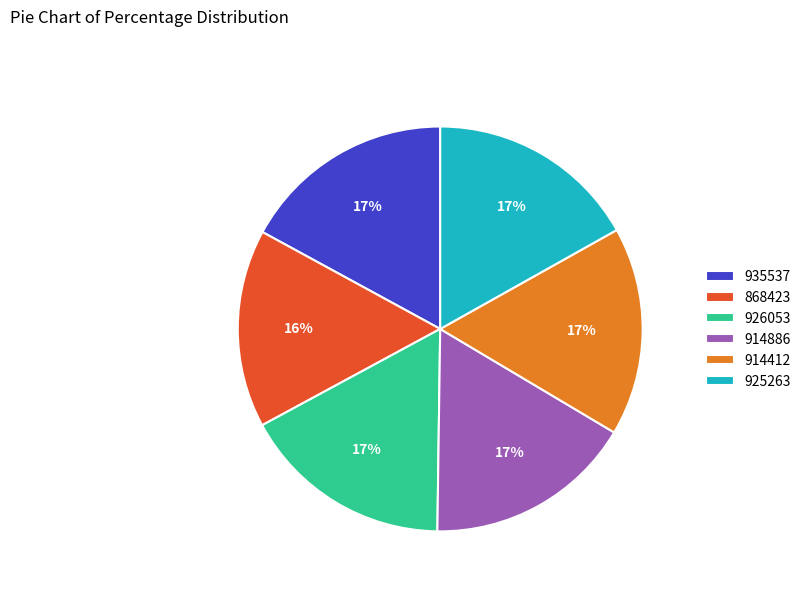

Approximately how many times larger is the value at 914412 compared to 868423?

1.1